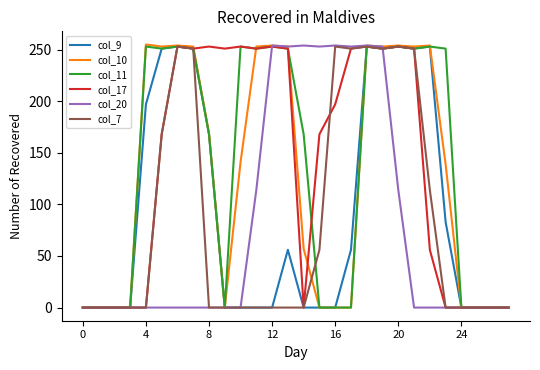

Which series has the widest spread of values?

col_10